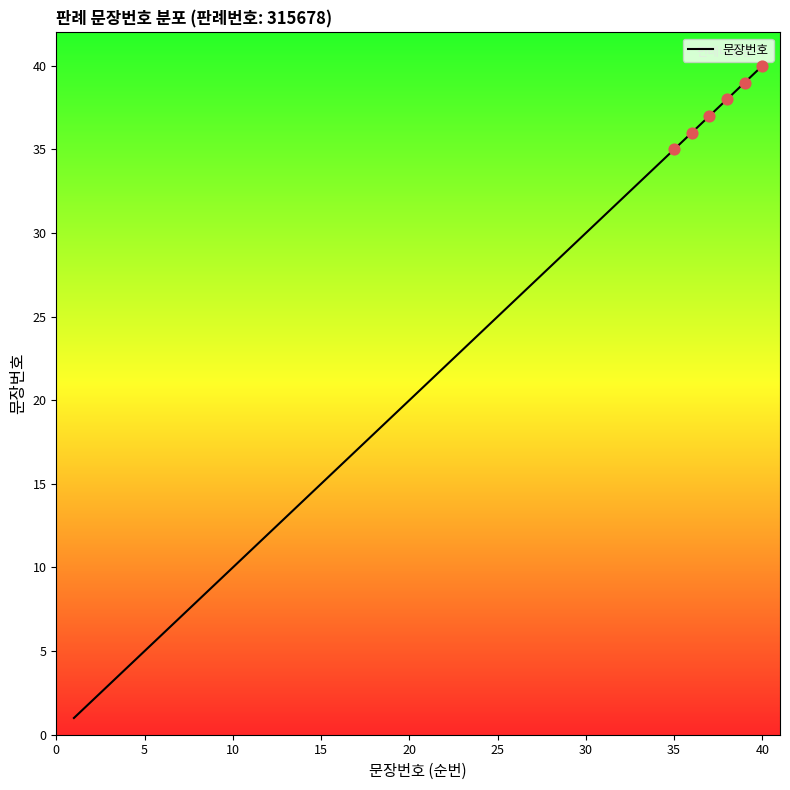

What is the greatest value displayed?

40